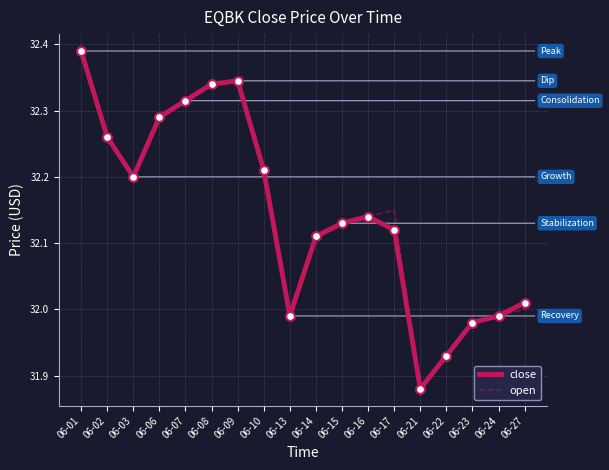

What is the total value across all series at 06-03?

64.4